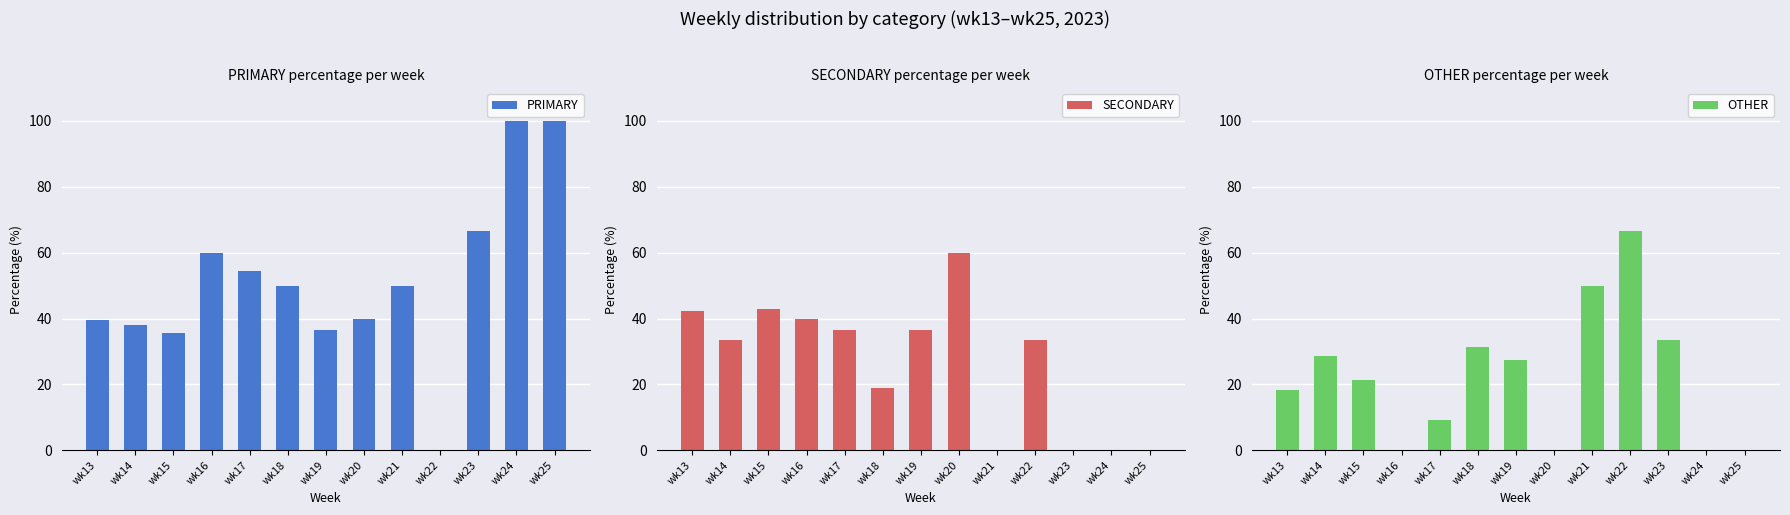

The SECONDARY series shows 36.4 at wk19. True or false?

True